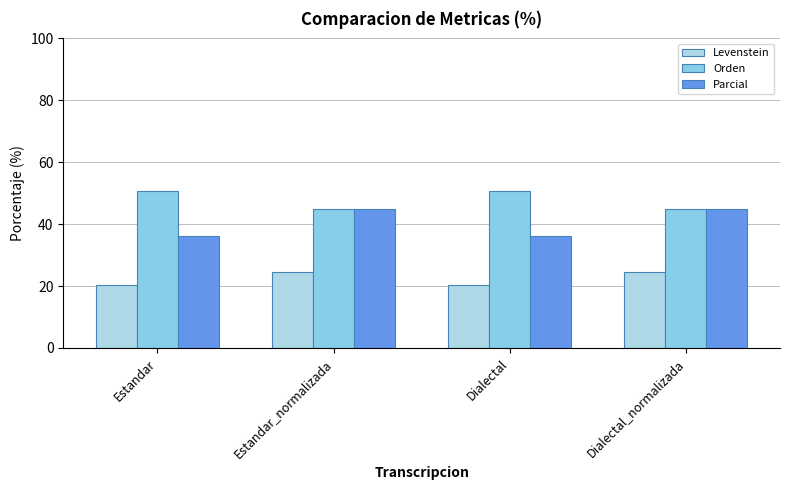

Which series has the largest total across all categories?

Orden